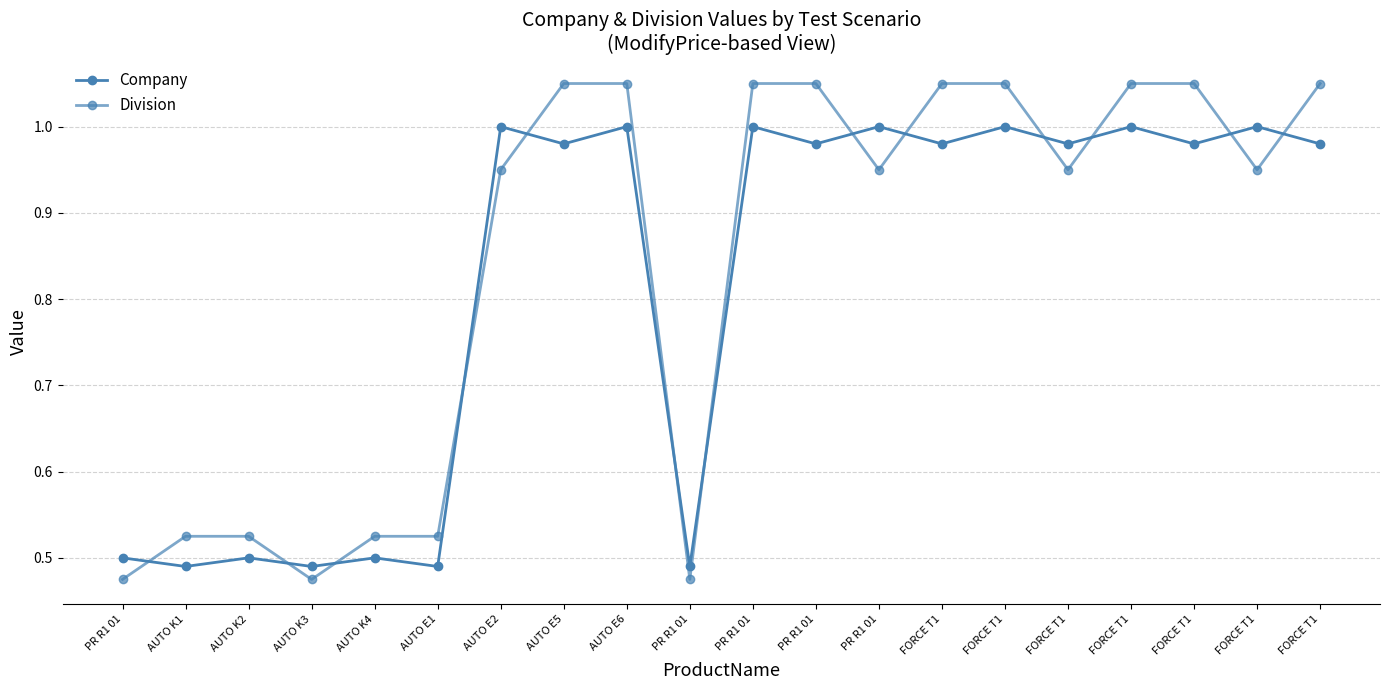

How many lines are shown in the chart?

2